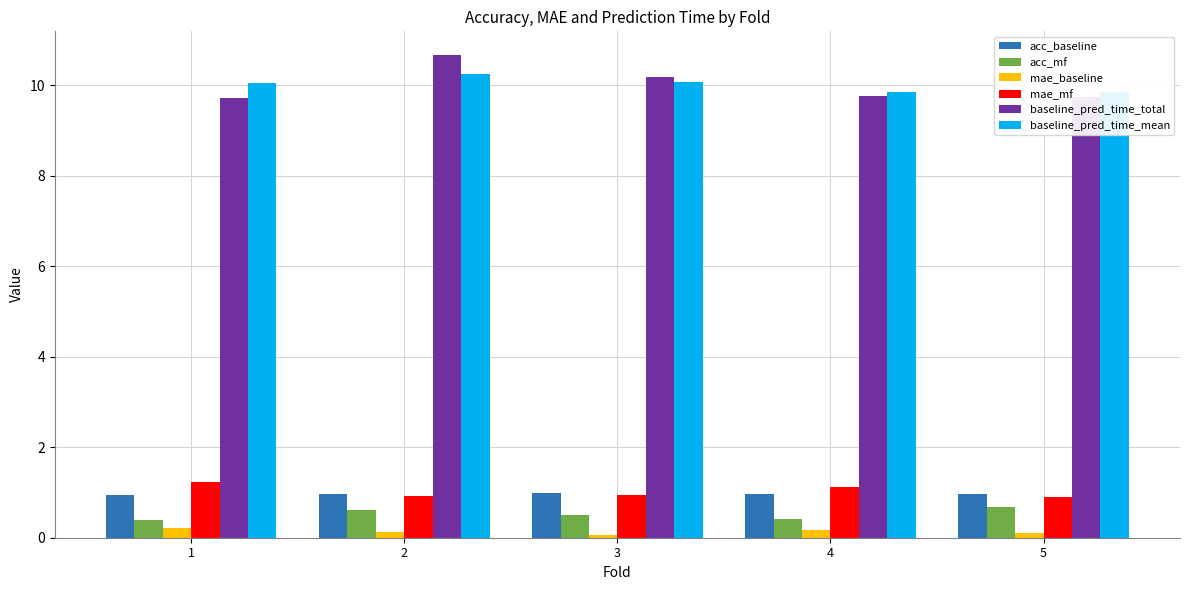

List the series in order of their peak value, highest first.

baseline_pred_time_total, baseline_pred_time_mean, mae_mf, acc_baseline, acc_mf, mae_baseline